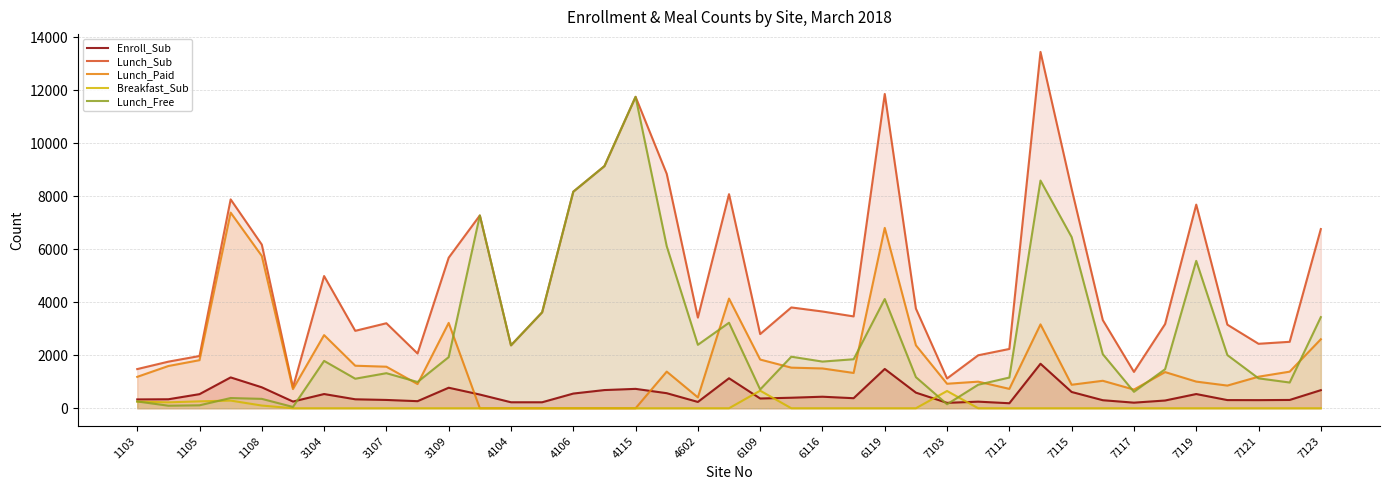

At 37, list the series in order from smallest to largest.

Breakfast_Sub, Enroll_Sub, Lunch_Free, Lunch_Paid, Lunch_Sub